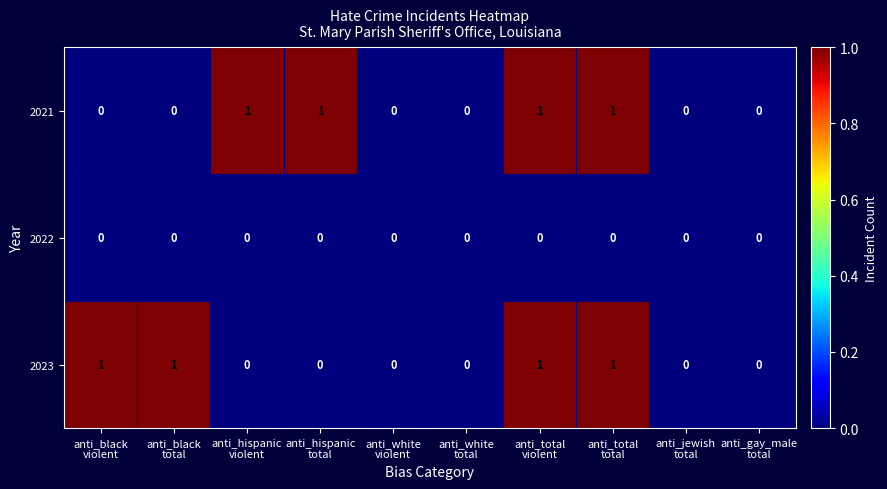

How many 2023 values are between 0 and 1?

10